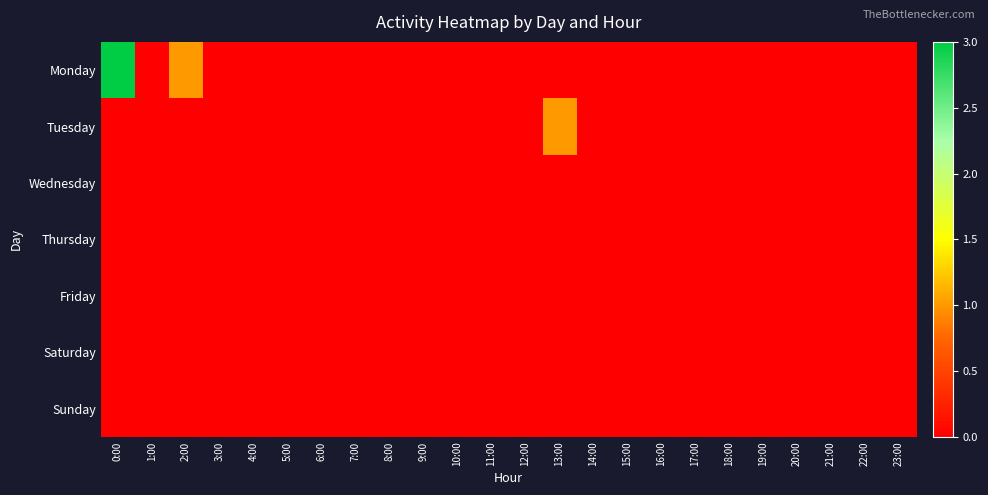

Rank the series by their maximum value, from highest to lowest.

Monday, Tuesday, Wednesday, Thursday, Friday, Saturday, Sunday